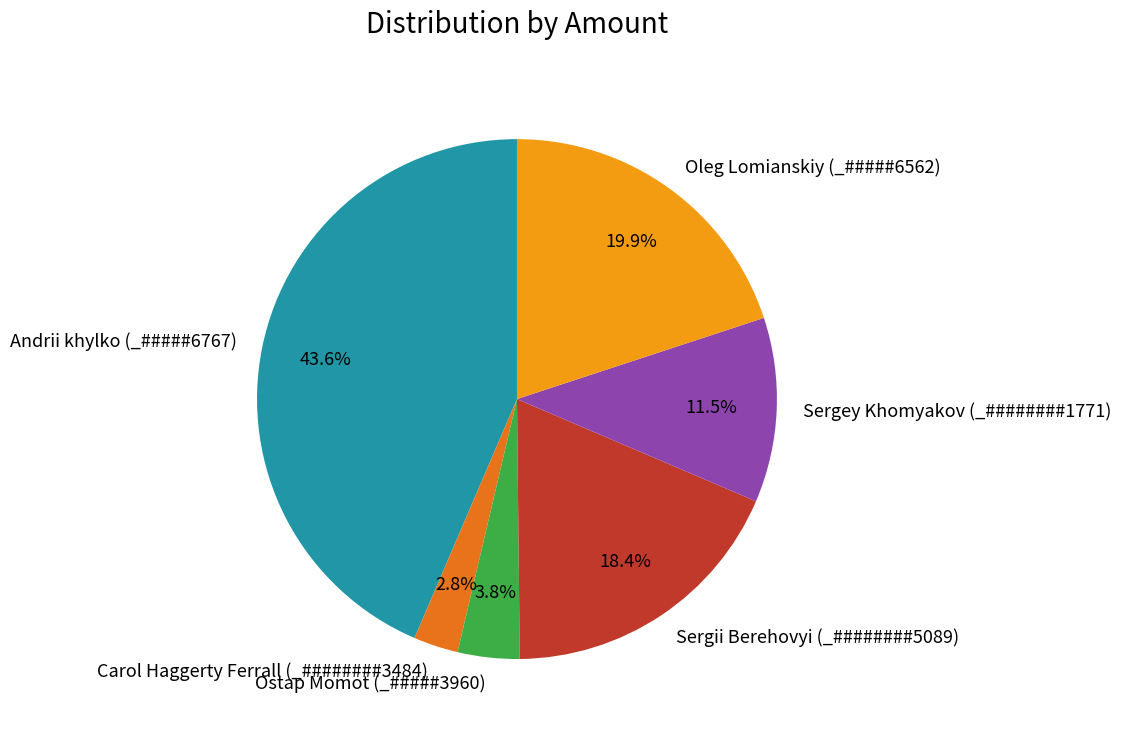

How much of the chart is everything except Andrii khylko (_#####6767)?

56.4%